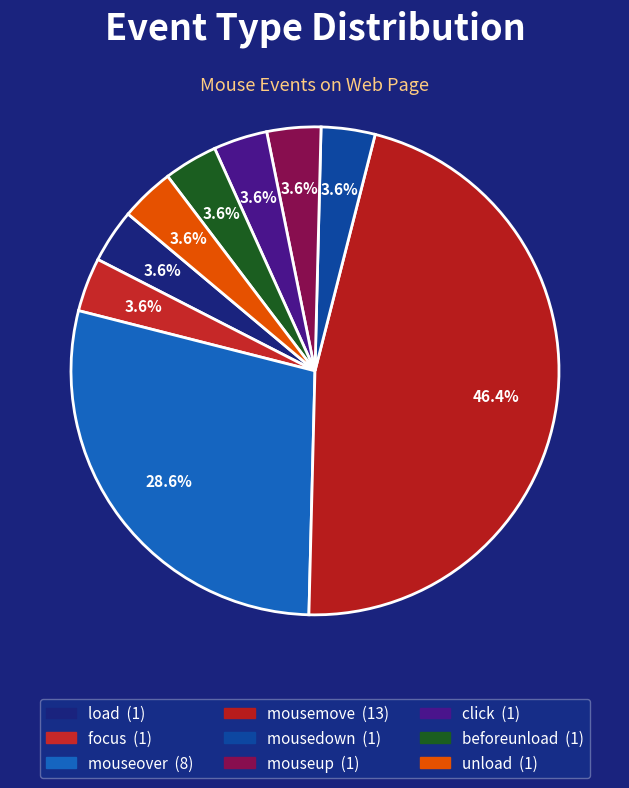

What is the change in value from mousemove to click?

-12